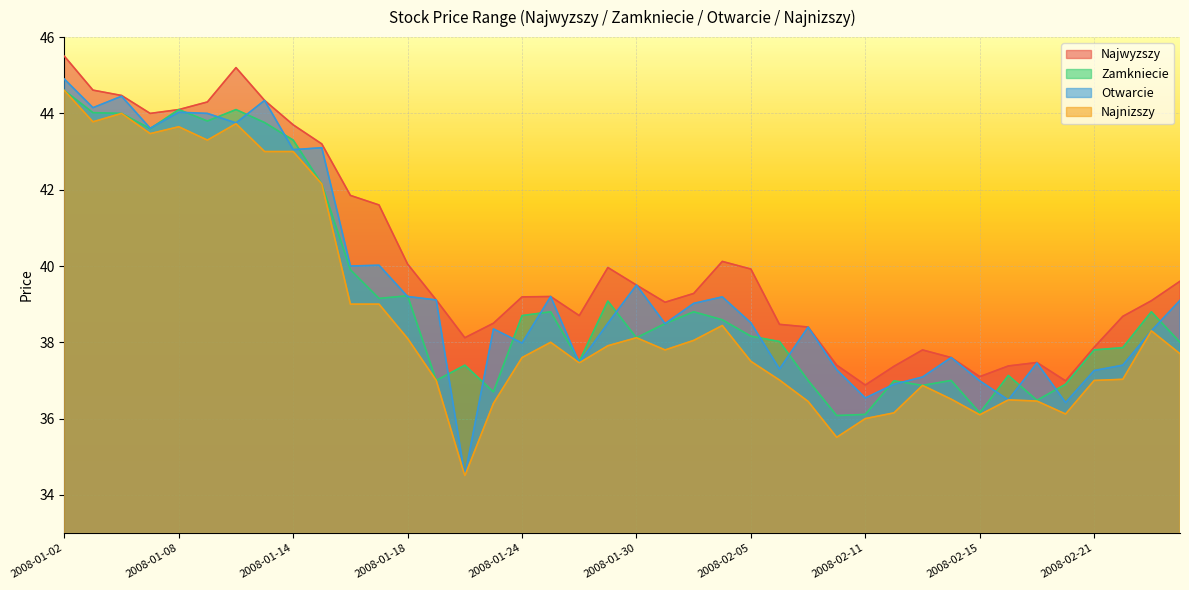

What is the total value across all series at 2008-02-12?

147.4